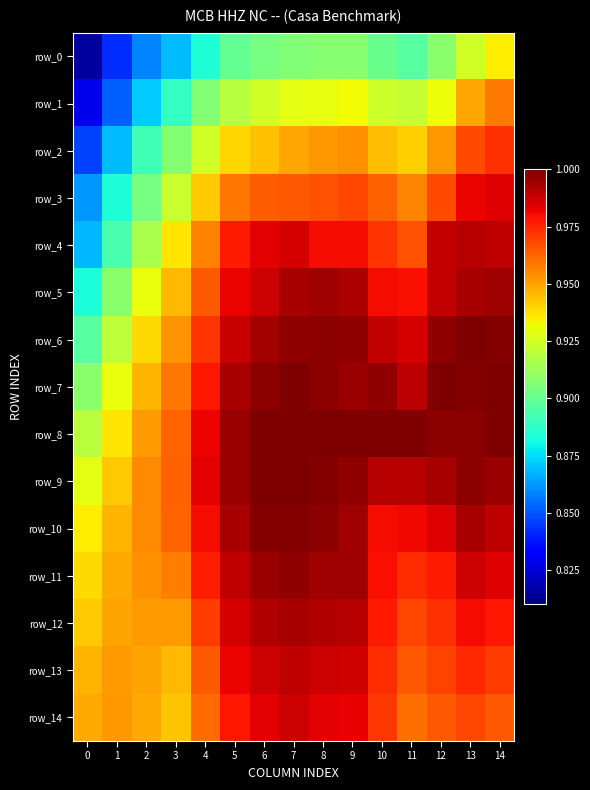

Which category has the highest value in the row_2 series?

14